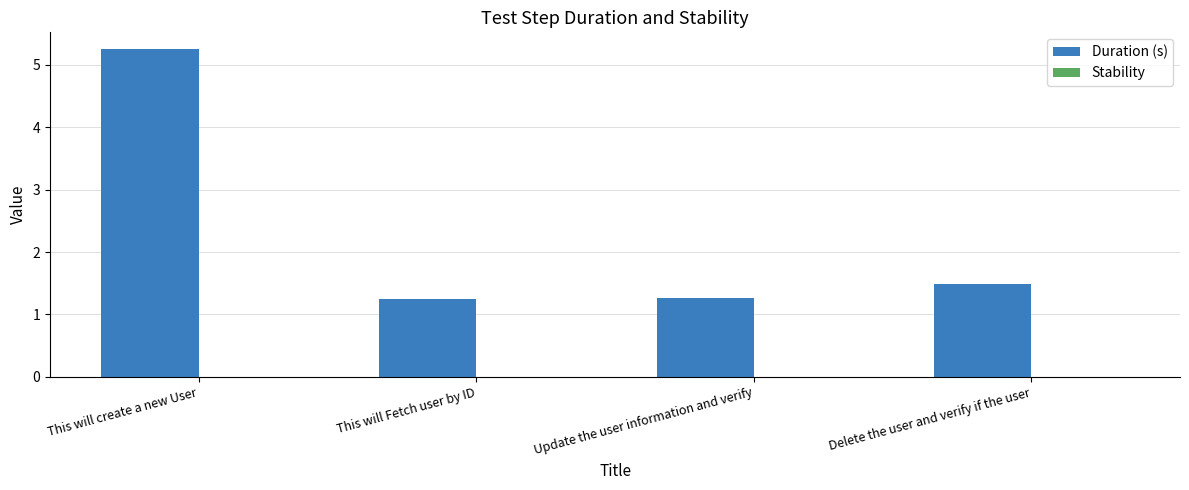

What is the ratio of the value at This will create a new User to the value at Update the user information and verify?

4.1